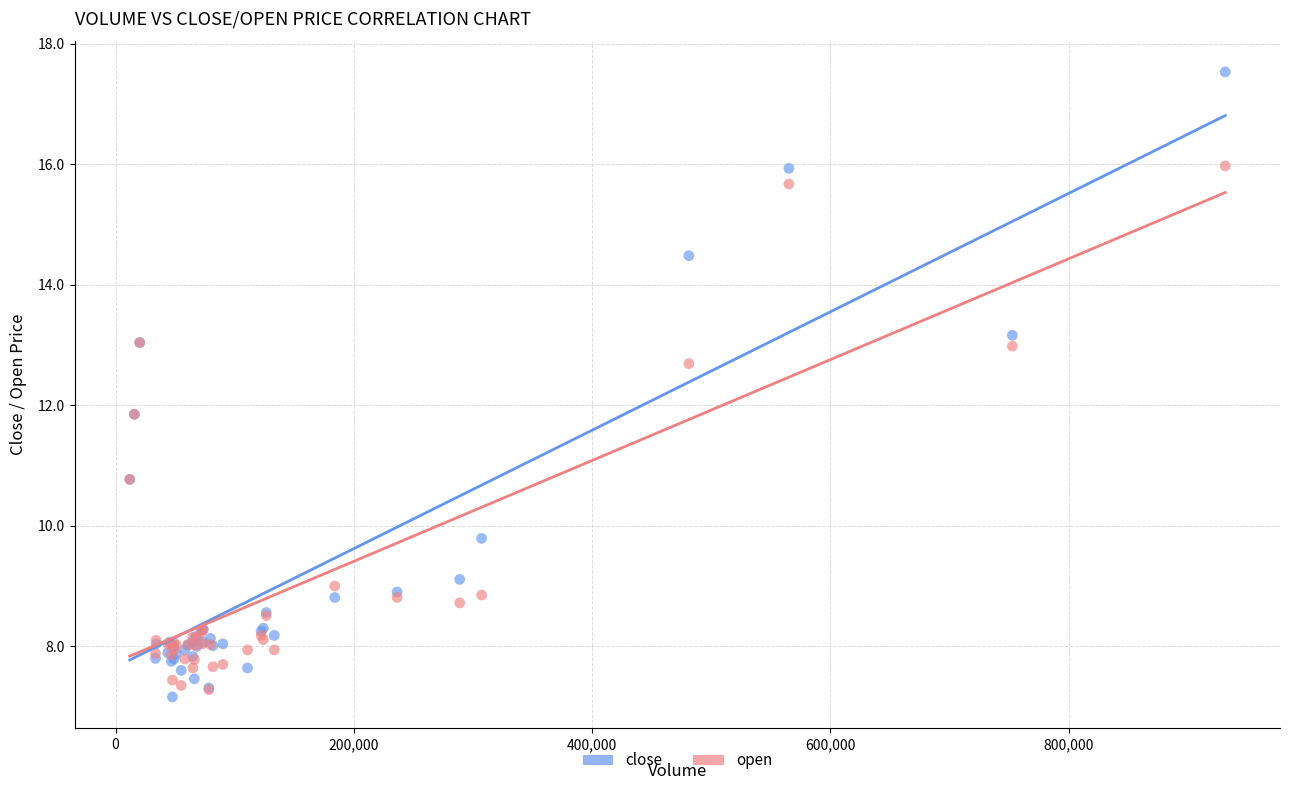

Which series reaches the minimum Y coordinate?

close